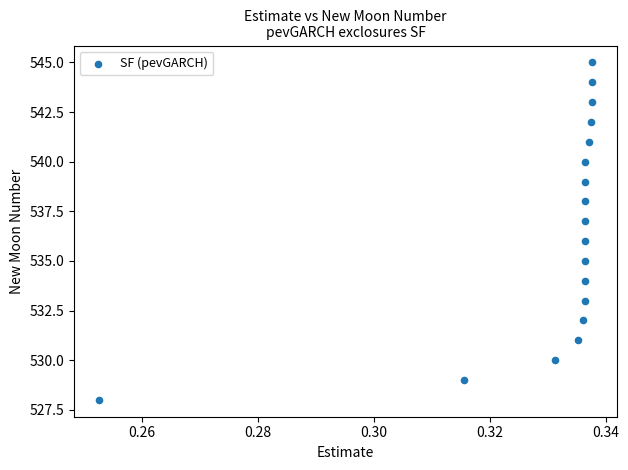

What is the range of Y values (max minus min)?

17